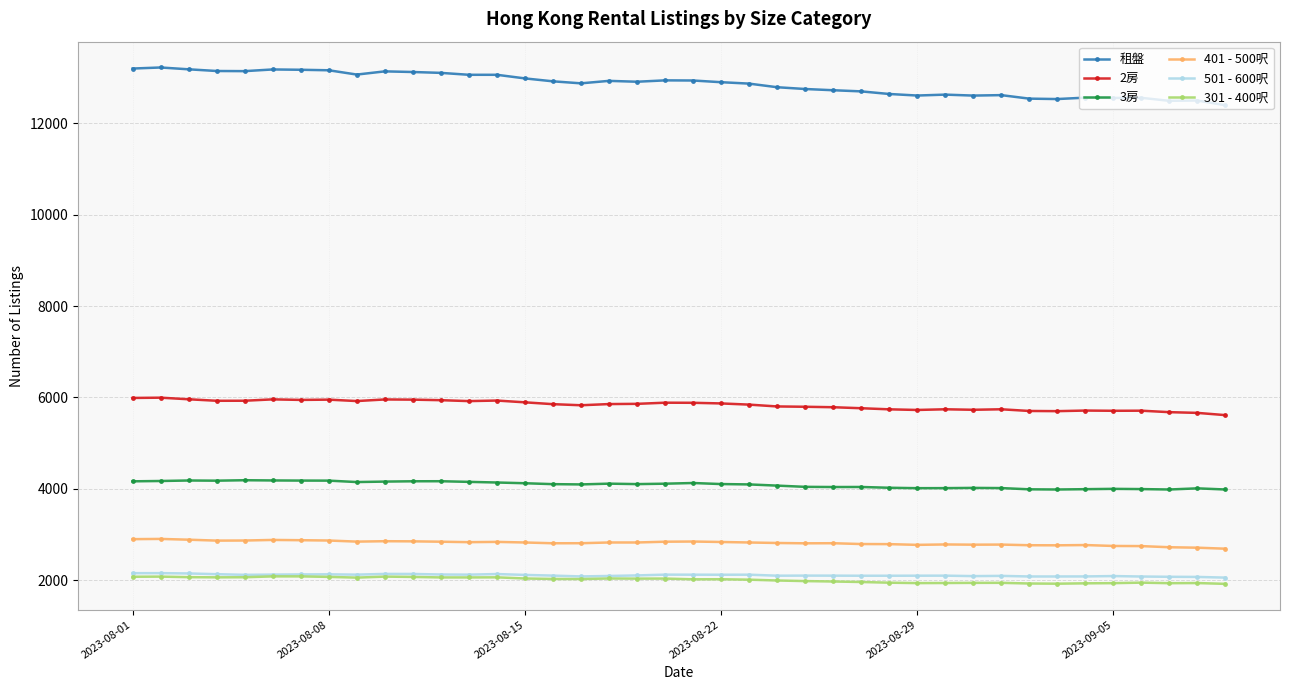

Which series has the largest total across all categories?

租盤